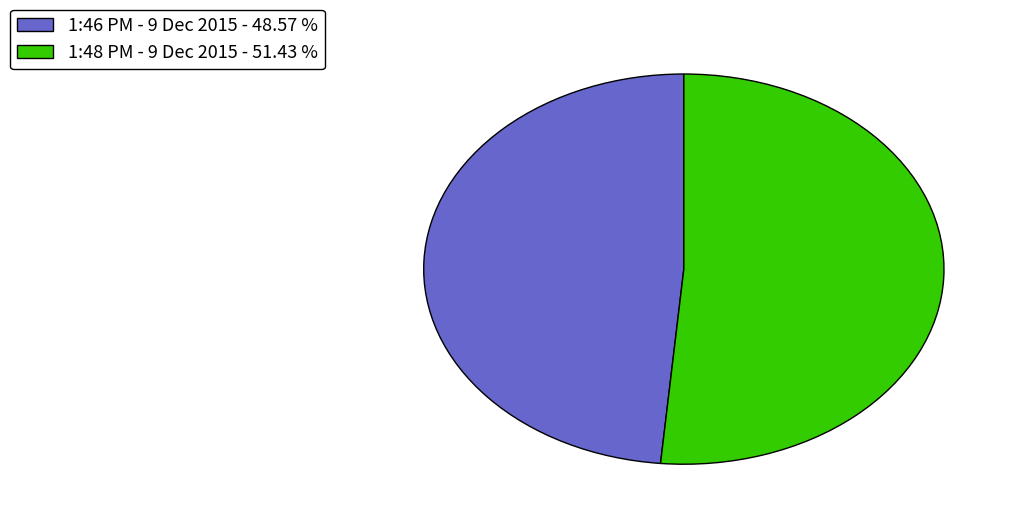

Which has a higher value, 1:48 PM - 9 Dec 2015 - 51.43 % or 1:46 PM - 9 Dec 2015 - 48.57 %?

1:48 PM - 9 Dec 2015 - 51.43 %